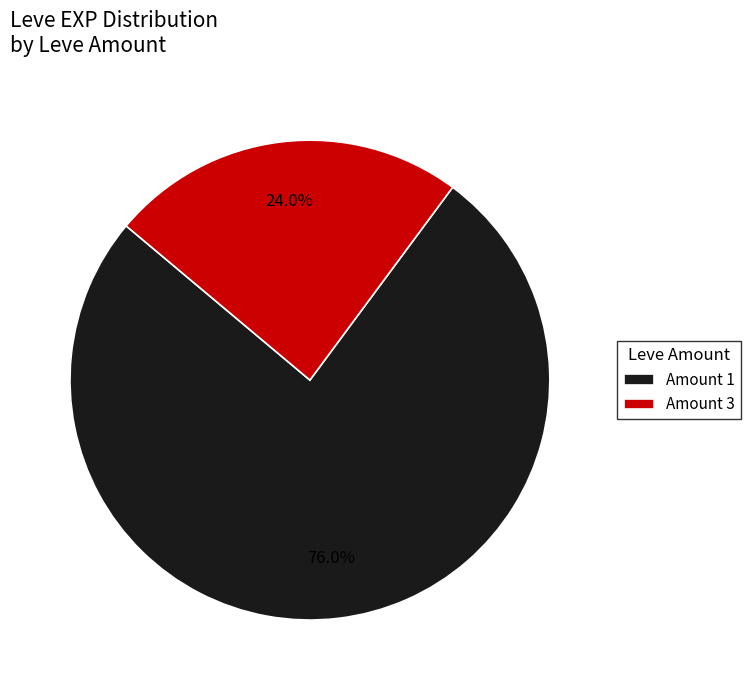

Rank the categories by value from highest to lowest.

Amount 1, Amount 3